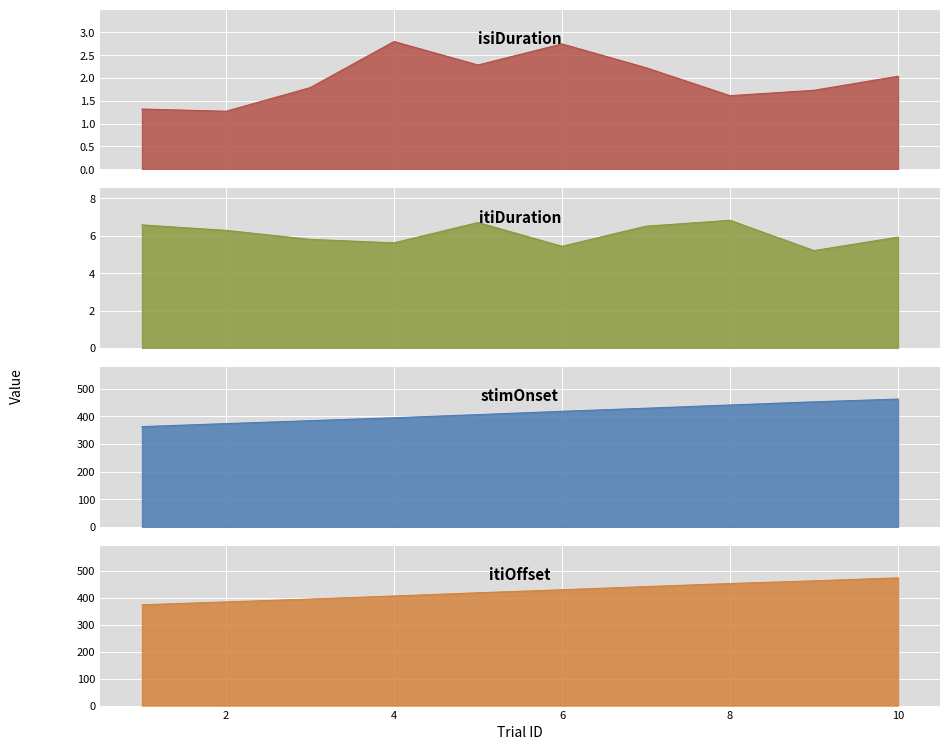

In itiDuration, how many points are higher than both neighbors (excluding endpoints)?

2